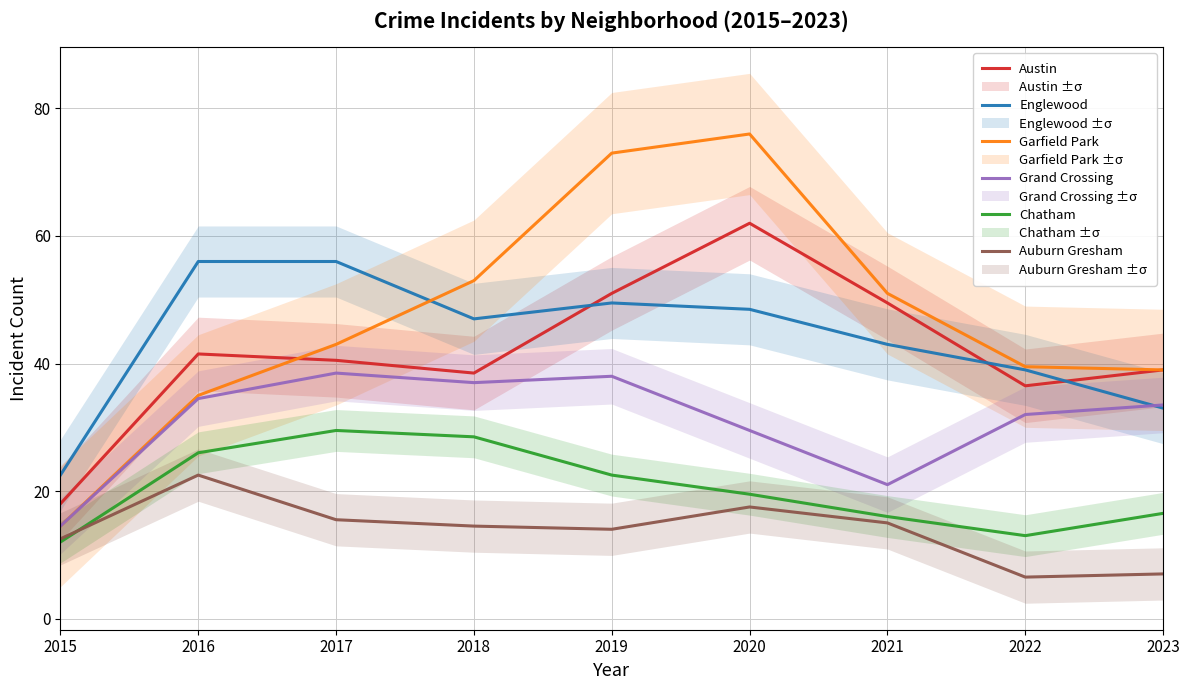

Which series has the largest range (max minus min)?

Garfield Park